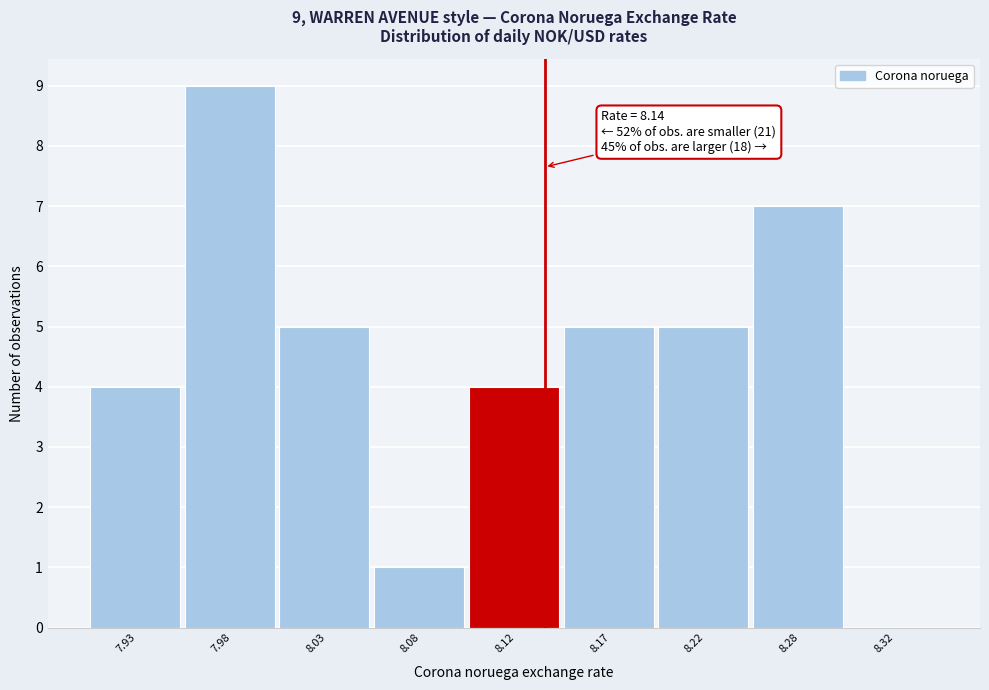

Reading left to right, list all the values displayed in this chart.

7.93=4	7.98=9	8.03=5	8.08=1	8.12=4	8.17=5	8.22=5	8.28=7	8.32=0